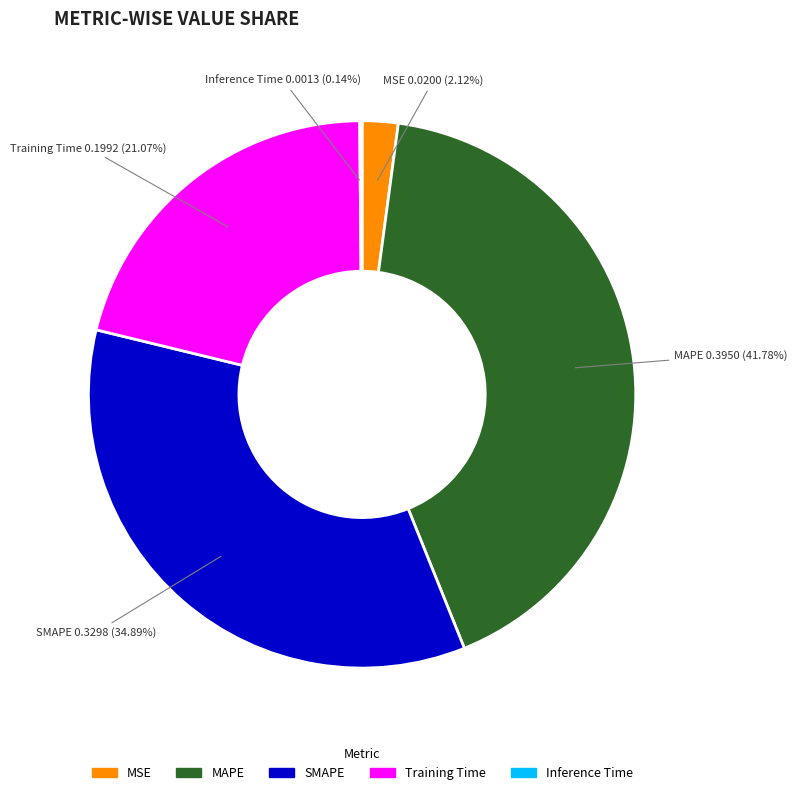

Which category has the biggest portion of the pie?

MAPE